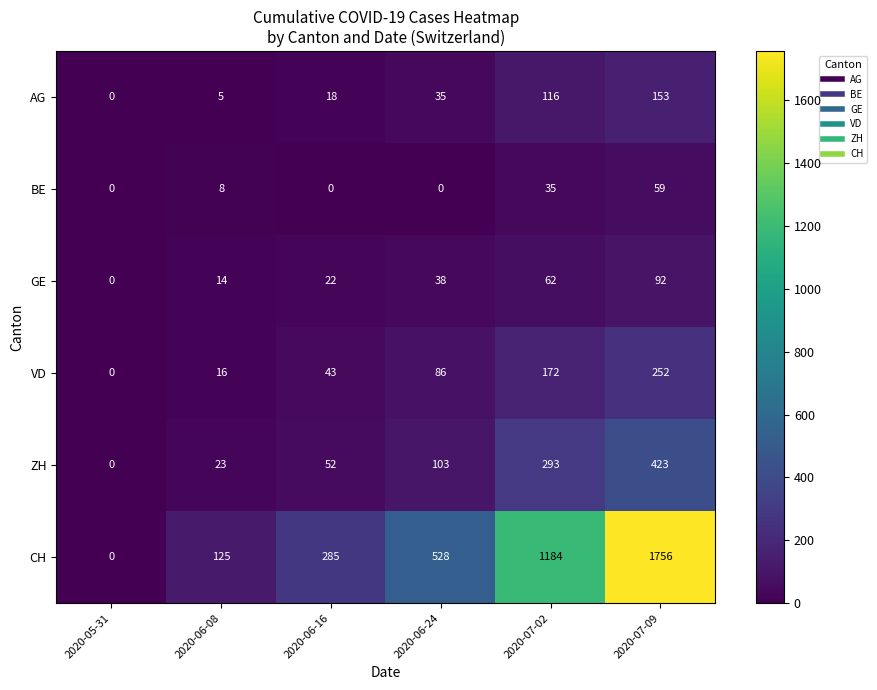

What is the total value across all series at 2020-07-09?

2735